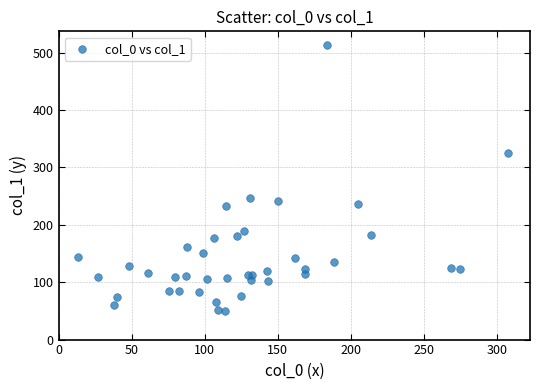

What is the range of X values (max minus min)?

294.9